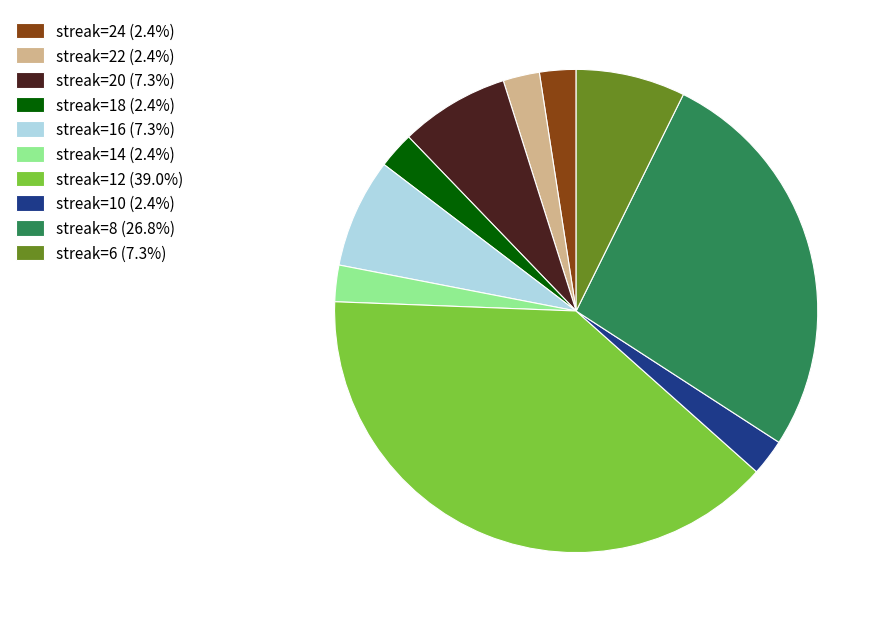

Is streak=14 (2.4%) the majority of the pie?

No